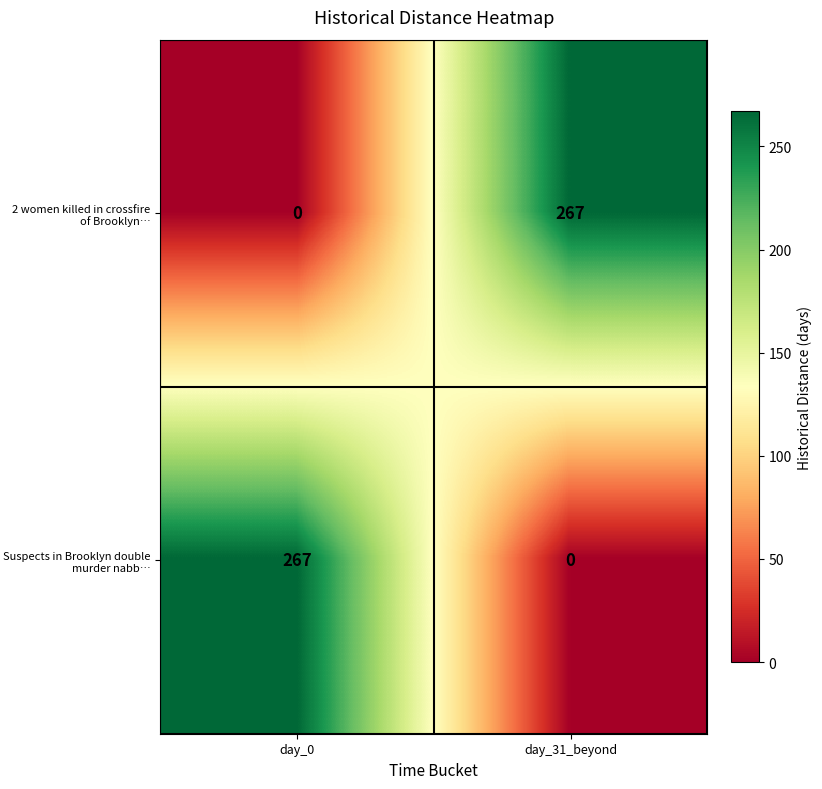

What is the spread (max minus min) of values at day_31_beyond?

267